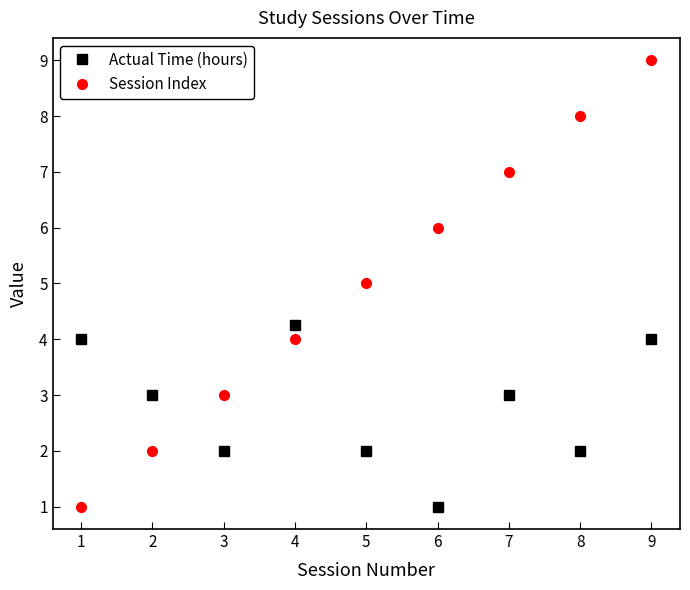

What is the maximum value for Session Index?

9.0